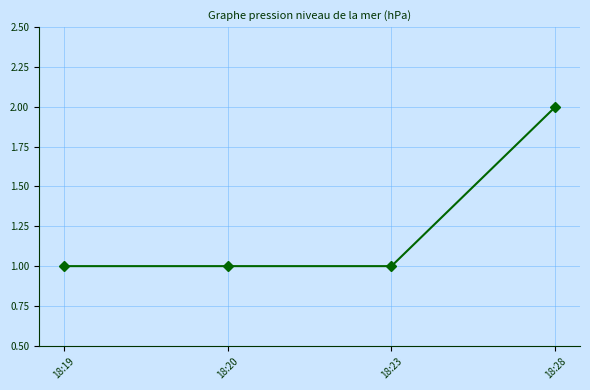

What is the change in value from 18:20 to 18:28?

+1